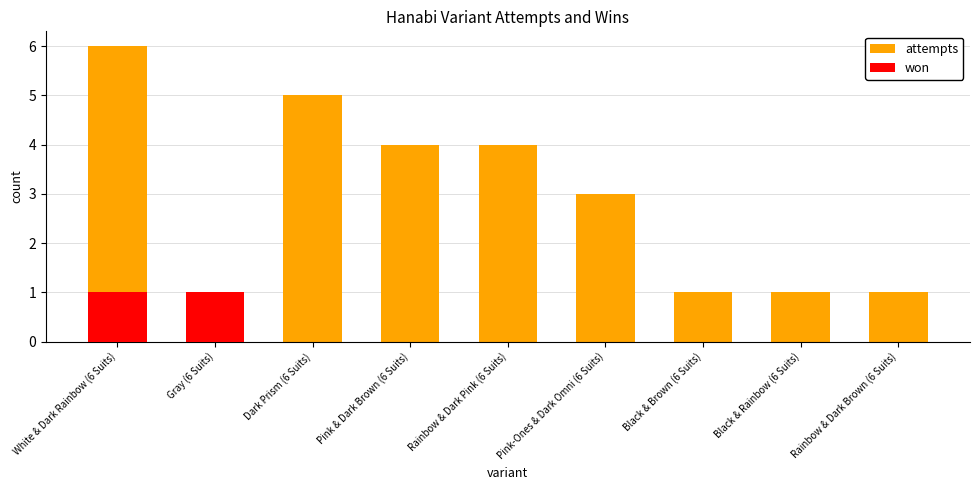

Which series has the largest range (max minus min)?

attempts